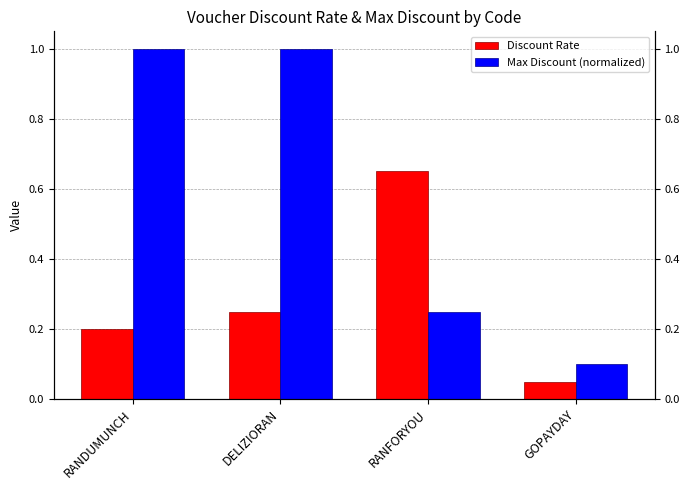

List the series in order of their peak value, highest first.

Max Discount (normalized), Discount Rate